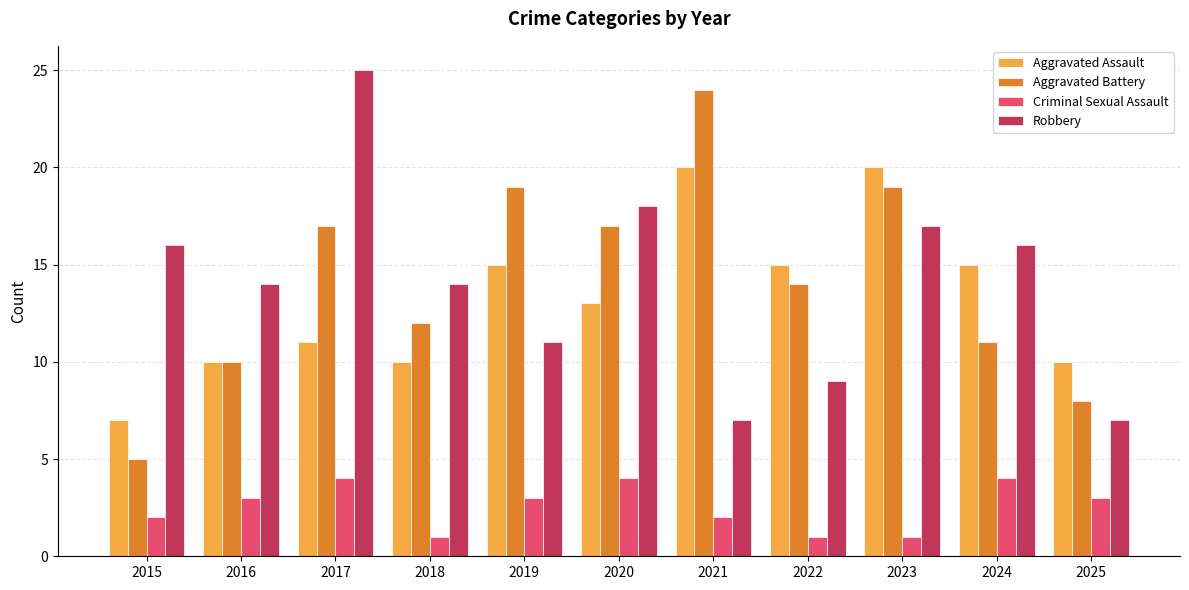

Rank the series by their maximum value, from highest to lowest.

Robbery, Aggravated Battery, Aggravated Assault, Criminal Sexual Assault